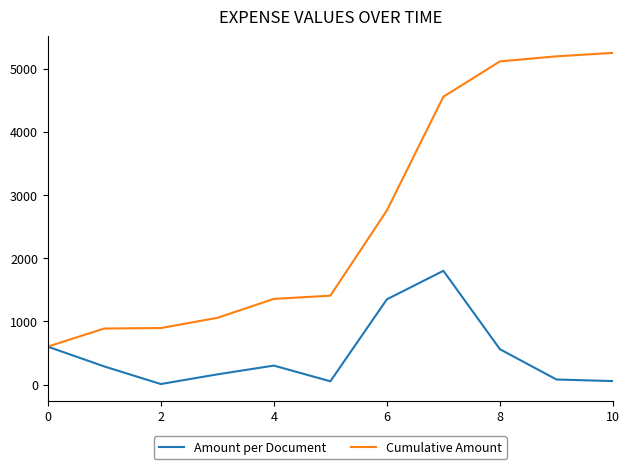

What is the highest value of the Cumulative Amount series?

5249.0